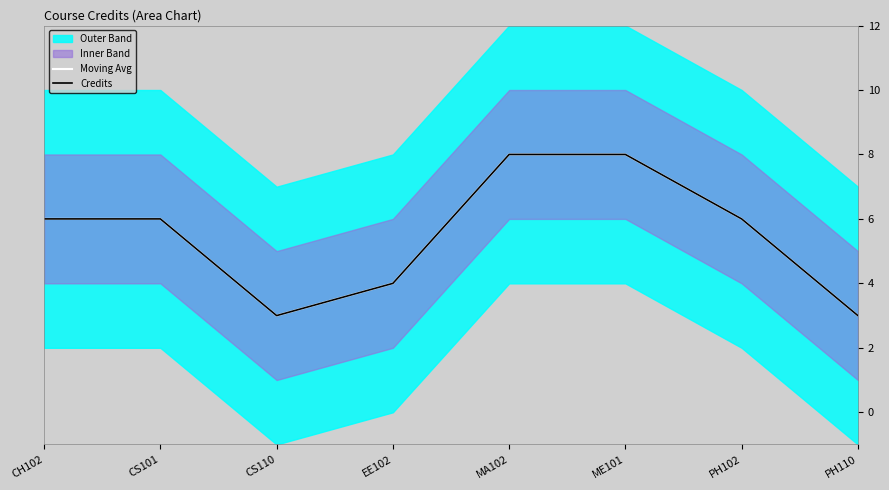

What is the label of the 8th point from the left?

PH110